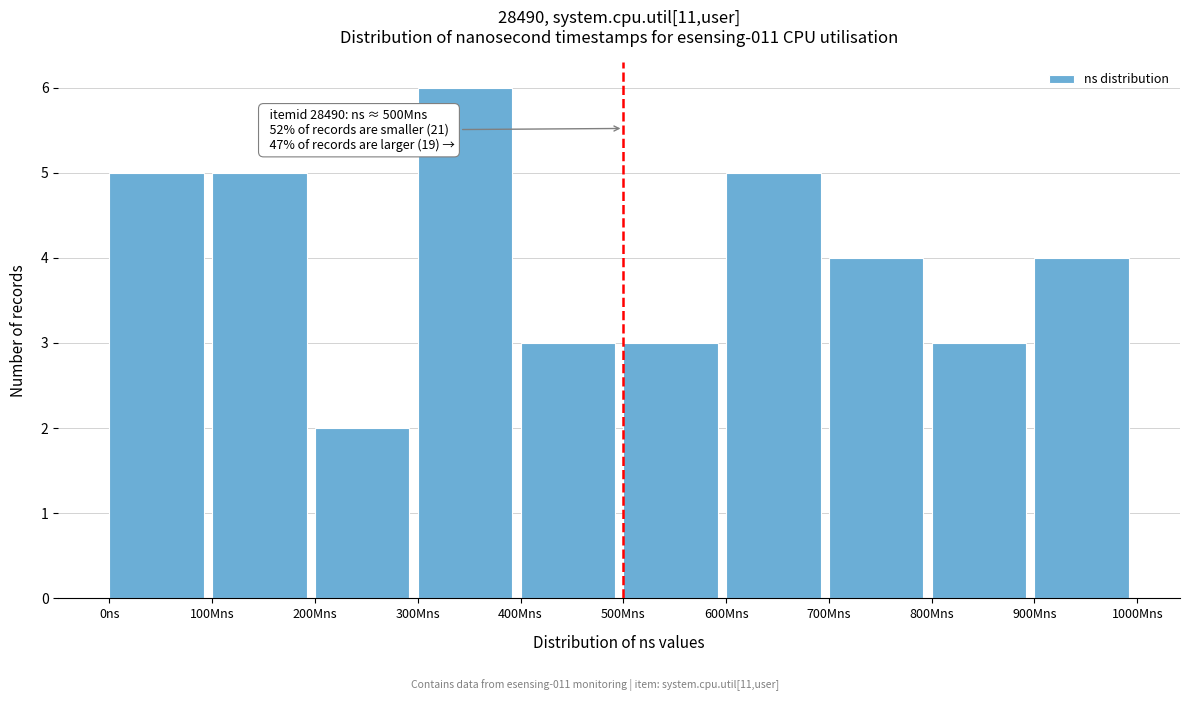

Reading right to left, list all the values displayed in this chart.

4	3	4	5	3	3	6	2	5	5